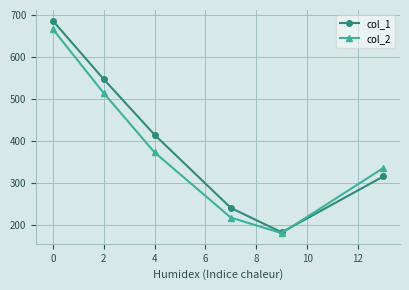

How many data points does each series have?

6